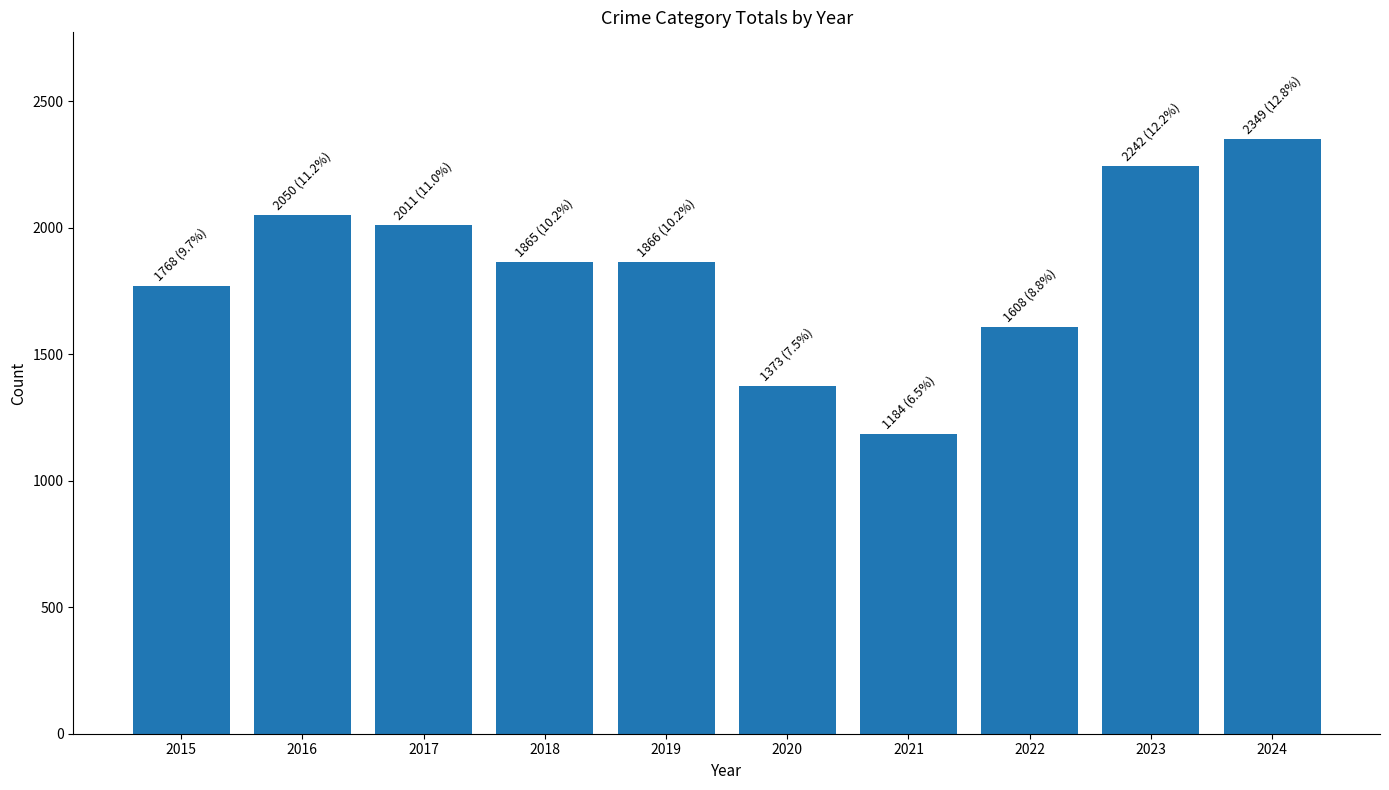

What is the value of the 9th bar from the left?

2242